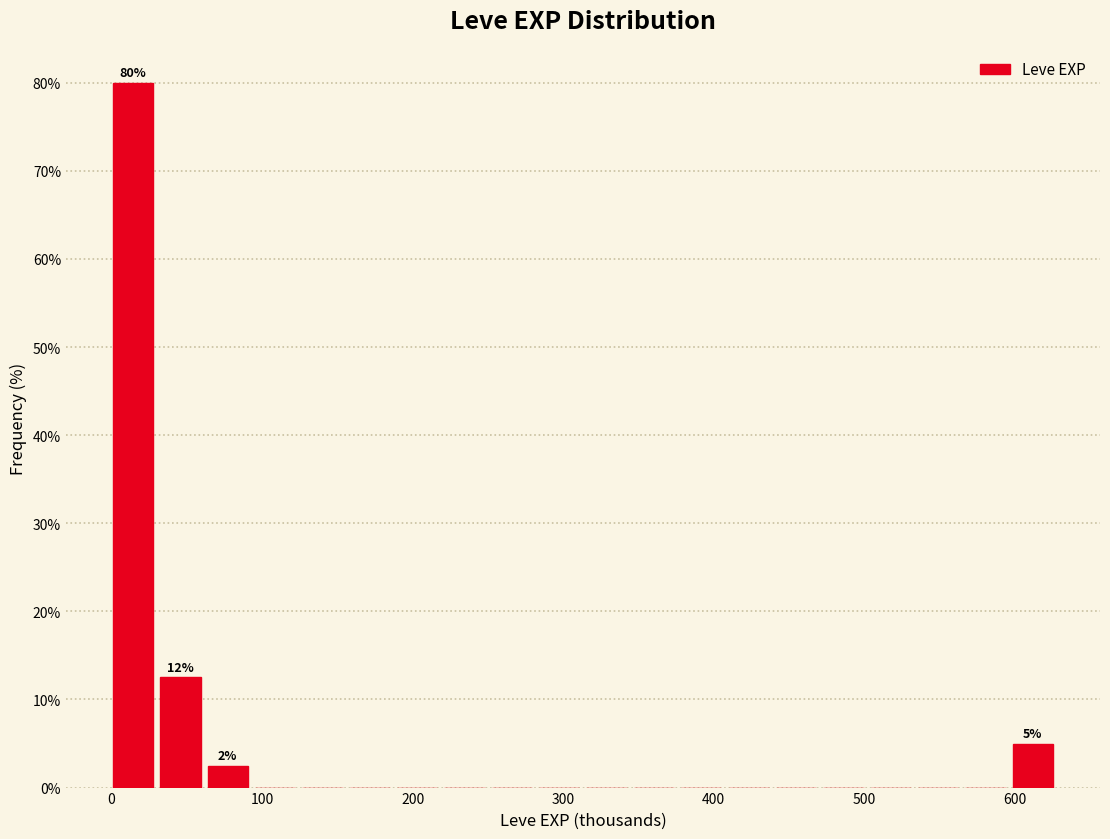

Read against the x-axis, roughly where is the centre of the tallest bar?

10